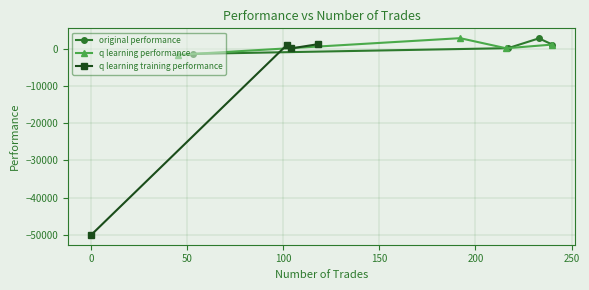

True or false: q learning training performance has more than 2 interior local peaks.

False